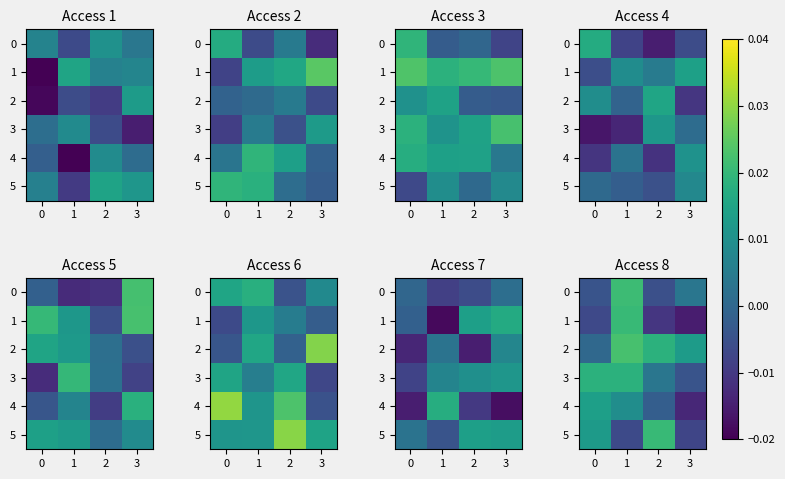

Is the value of 2 at 2 greater than the value of 0 at 2?

Yes